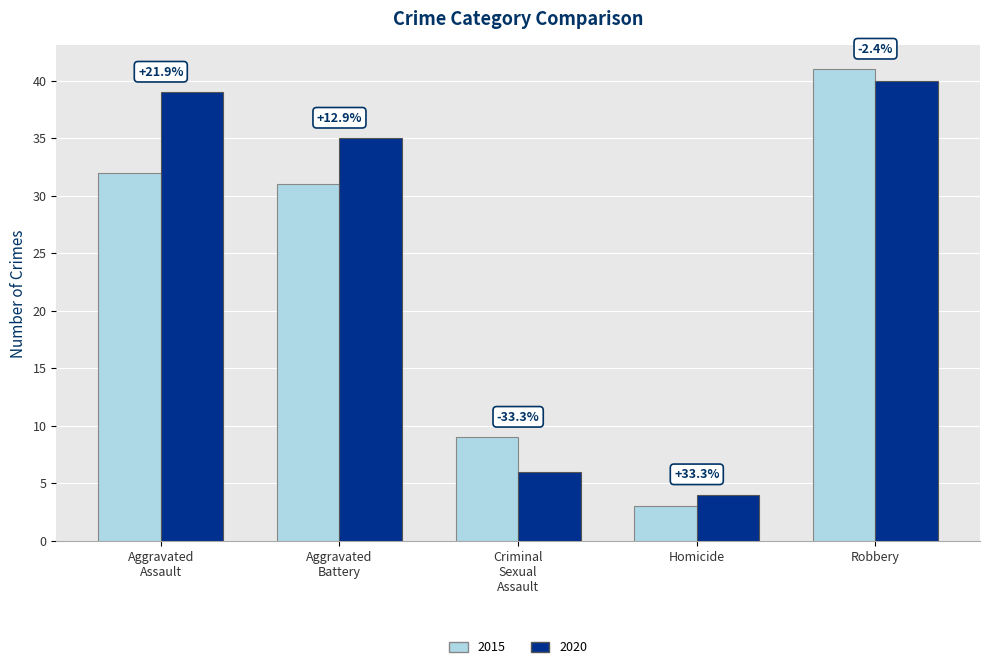

Rank the series by their maximum value, from highest to lowest.

2015, 2020